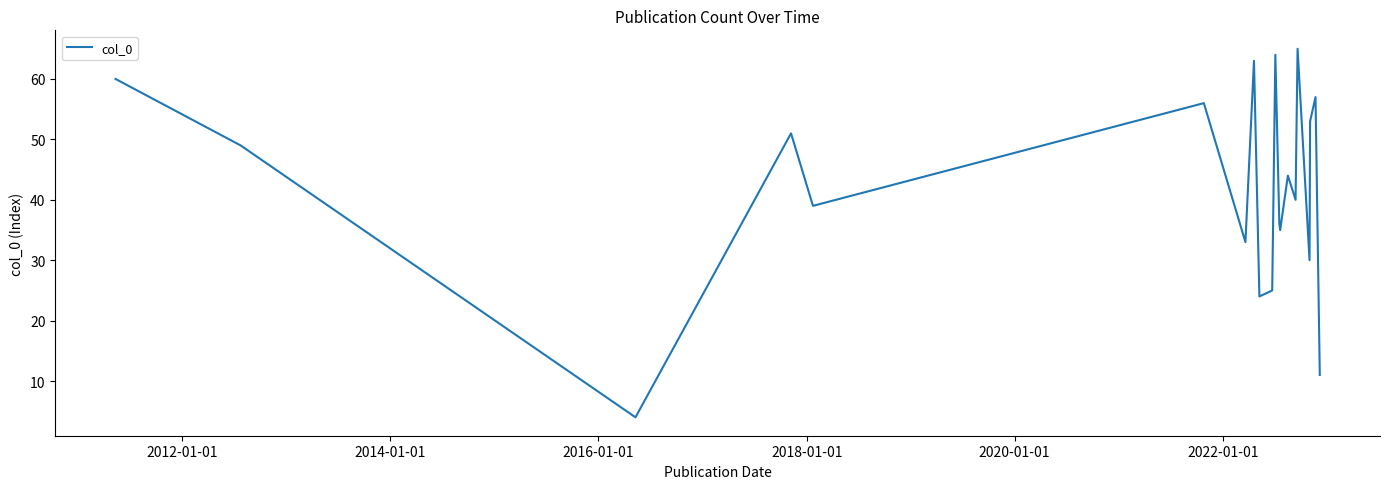

Reading left to right, transcribe all the data shown in this chart.

60	49	4	51	39	56	33	63	24	25	64	36	35	44	40	65	30	53	57	11